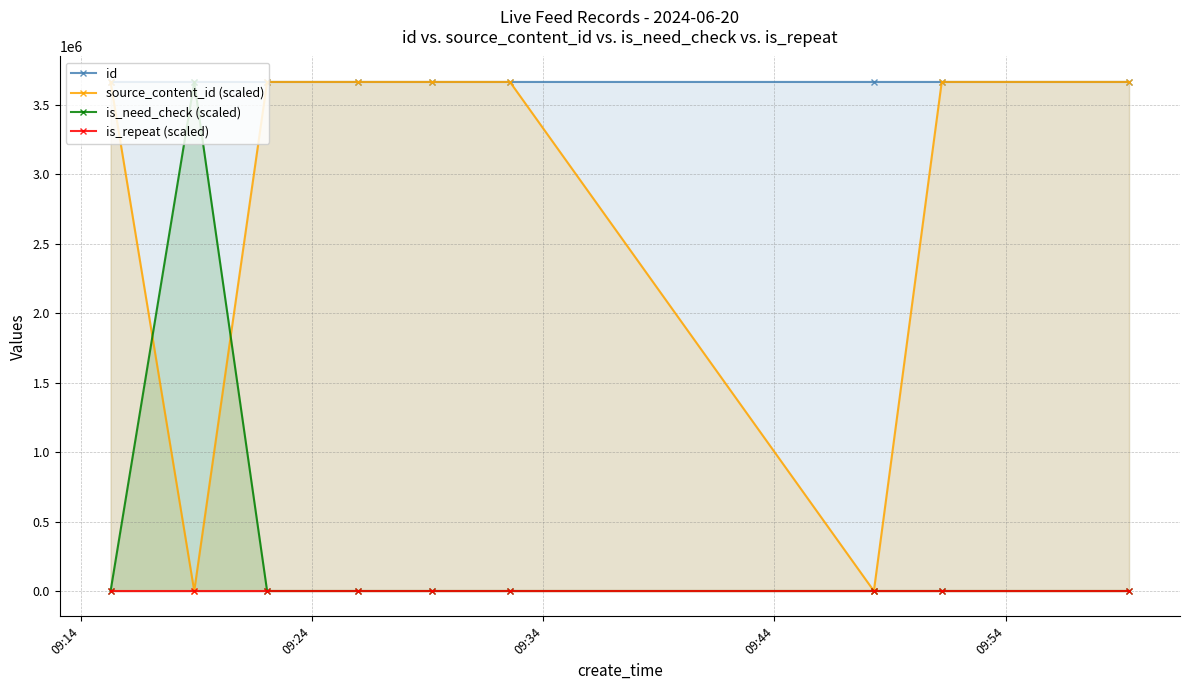

True or false: source_content_id (scaled) and is_repeat (scaled) cross at least once.

False